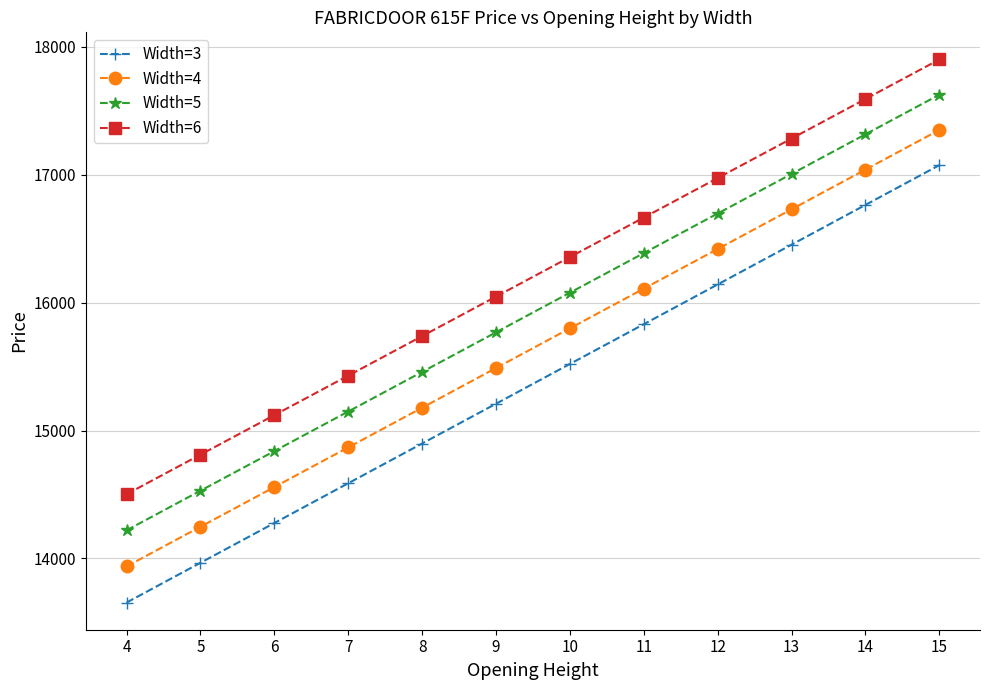

True or false: Width=4 has a value of 14557.9 at 6.

True